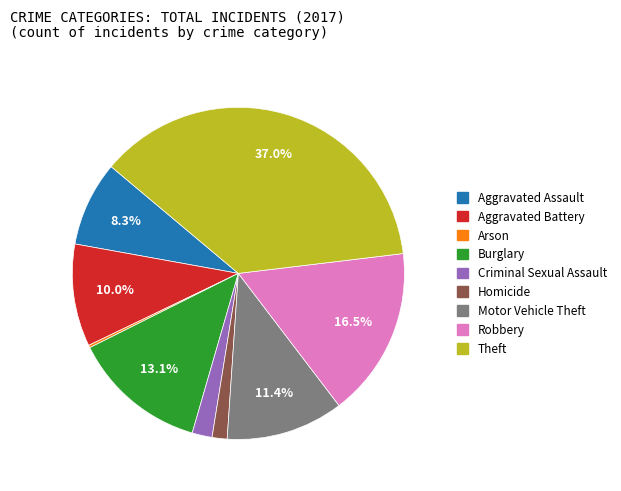

What percentage do Theft and Motor Vehicle Theft together represent?

48.4%